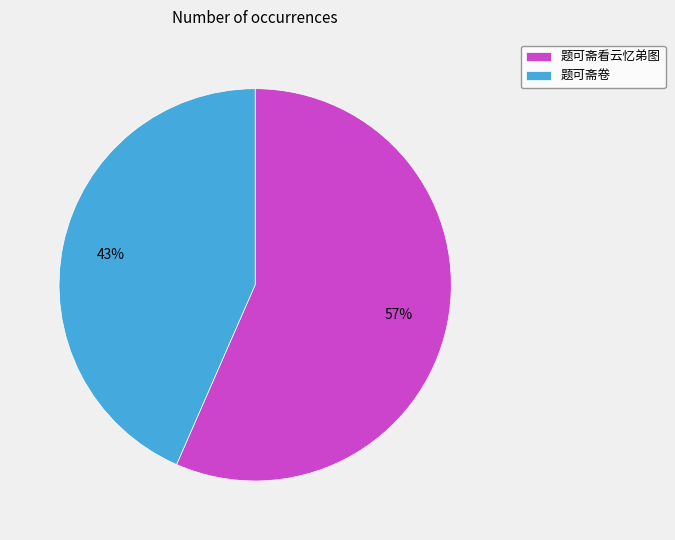

Rank the categories by value from highest to lowest.

题可斋看云忆弟图, 题可斋卷